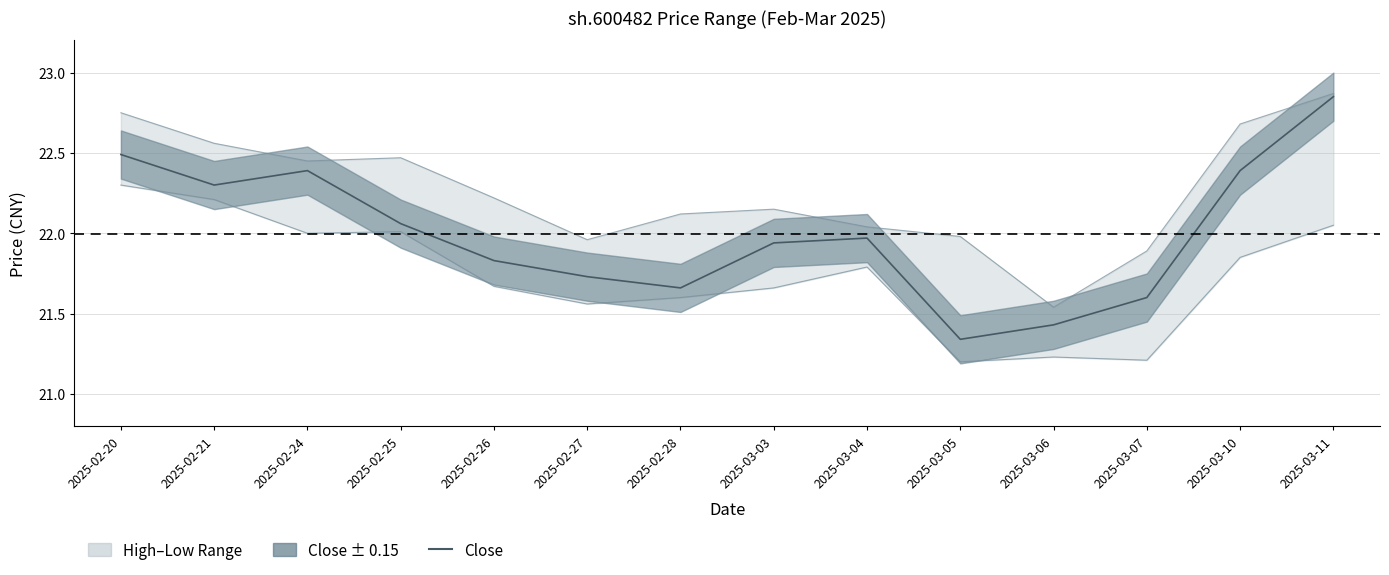

Where is the data nearest to the value 22?

2025-03-04